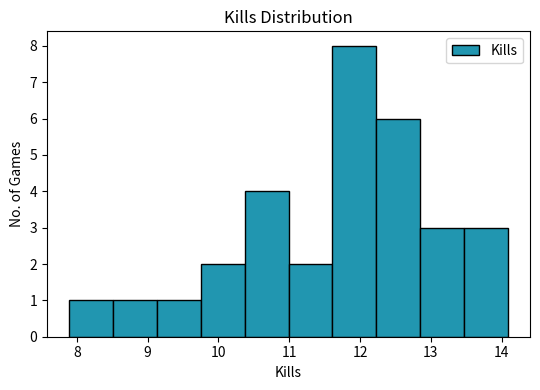

How tall is the bar that spans 13.5 to 14.1 on the x-axis? Neither the bar edges nor the heights are printed on the chart, so give them approximately, as read against the axes.

3